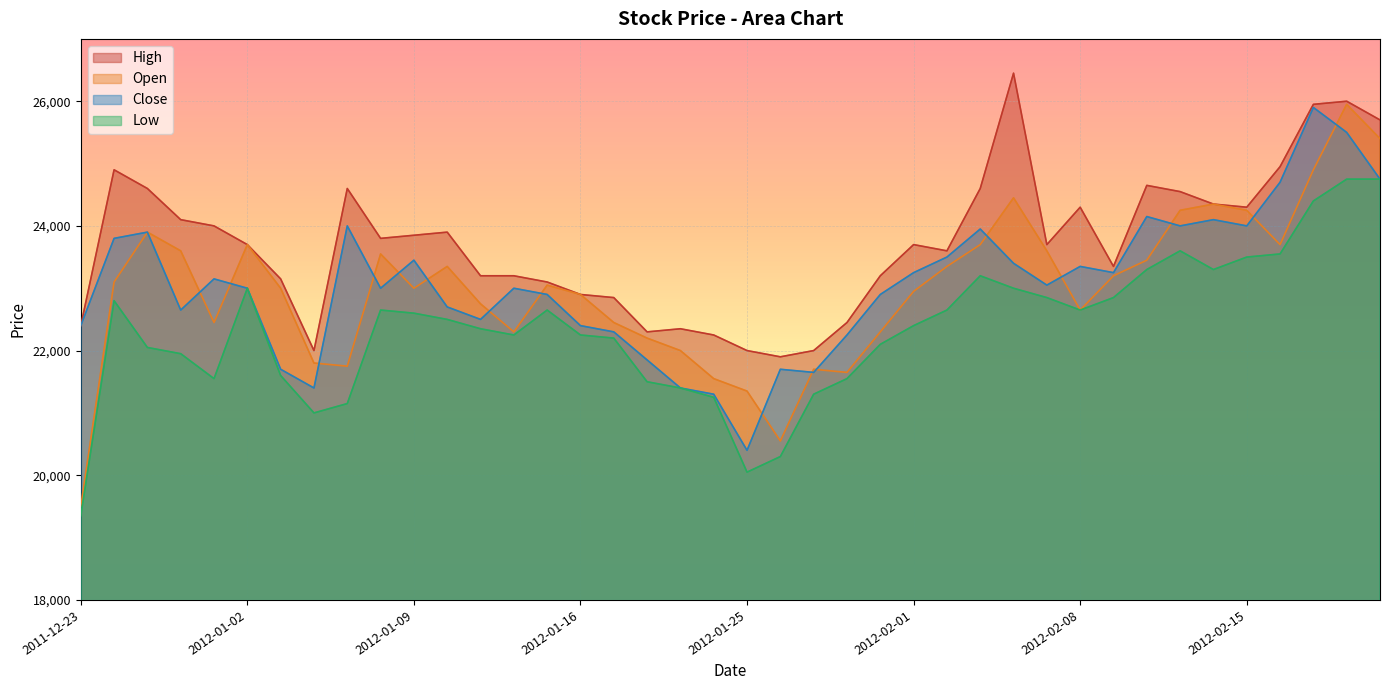

At how many categories does at least one series exceed 22185?

36